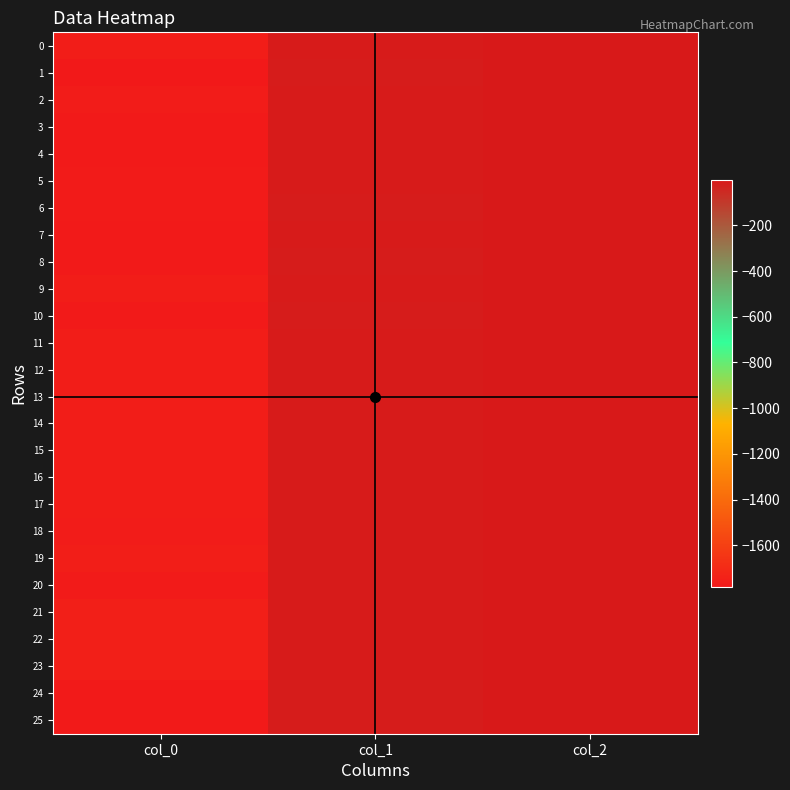

Which series changed the most between col_1 and col_2?

1